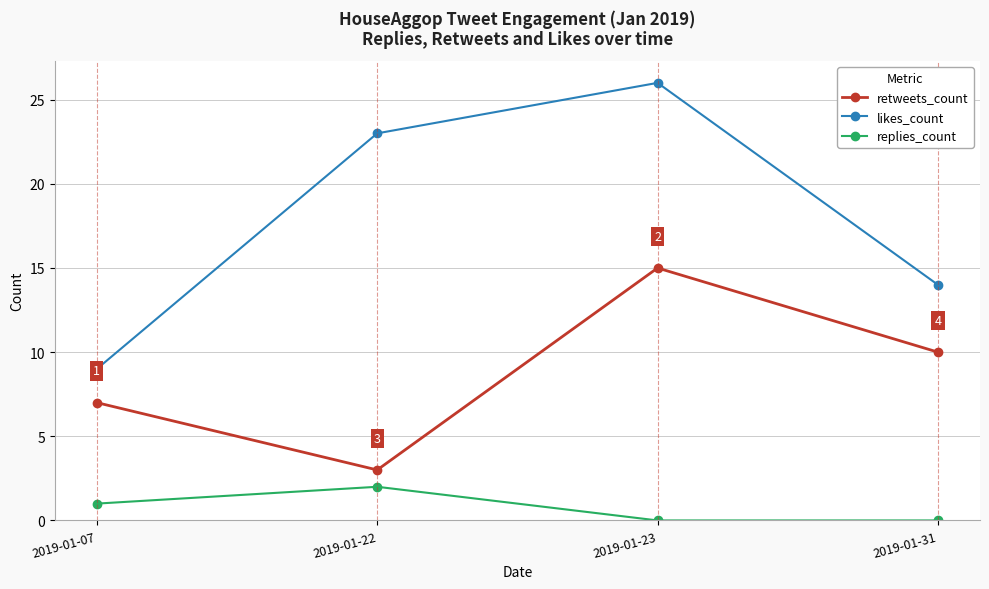

The replies_count series shows 1 at 2019-01-31. True or false?

False